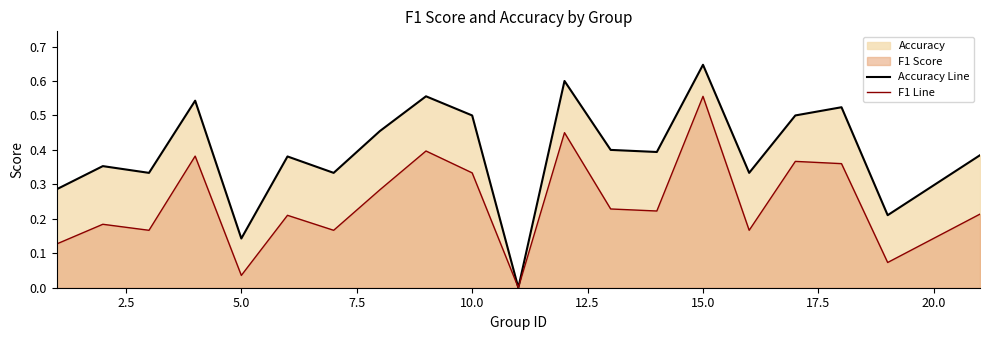

Which series has the largest total across all categories?

accuracy line